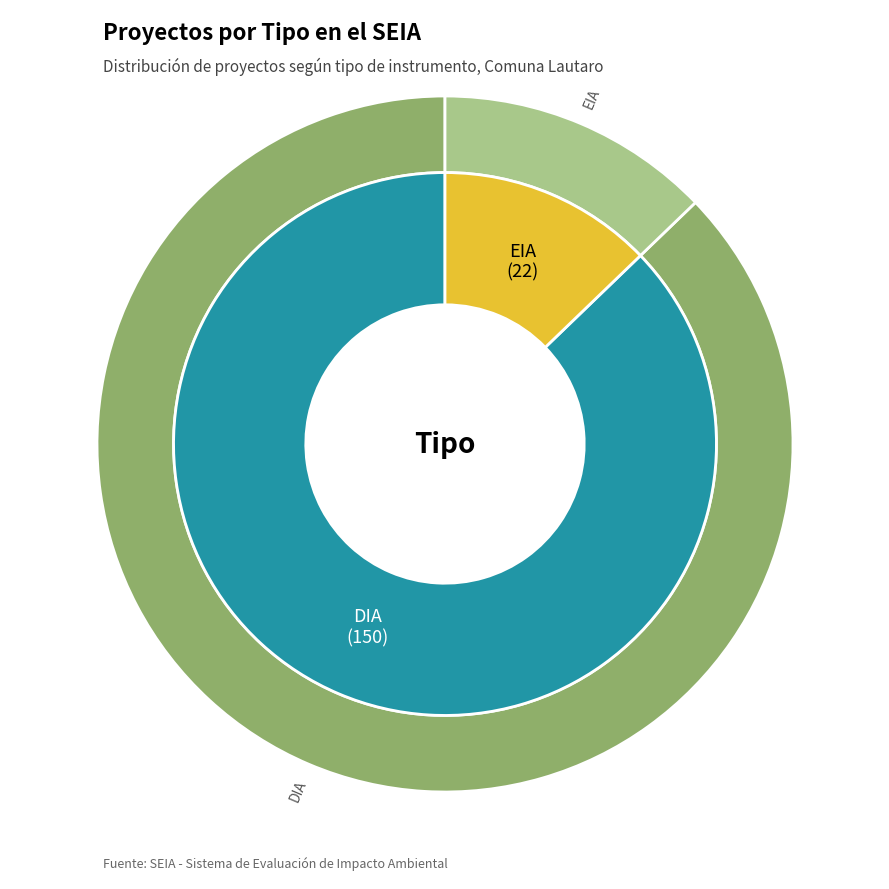

To the nearest percent, what percentage of the pie is EIA?

13%